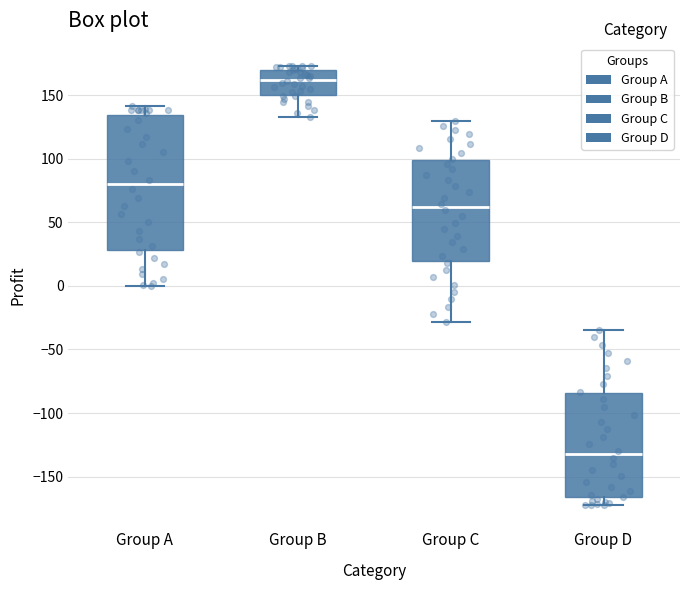

Which box has the highest median line?

Group B